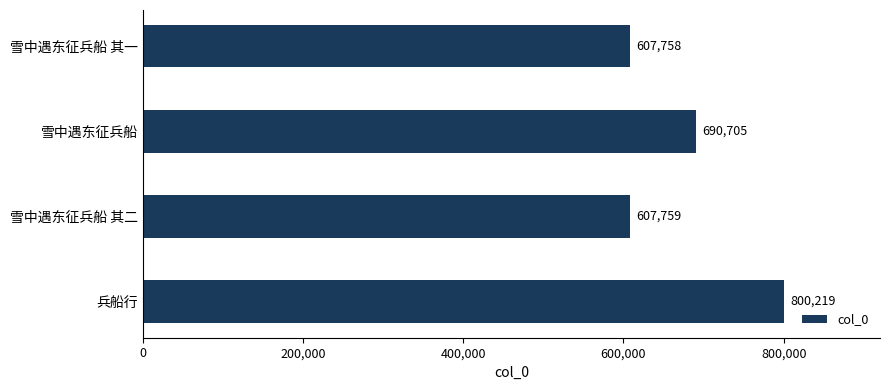

Where is the data nearest to the value 703988?

雪中遇东征兵船